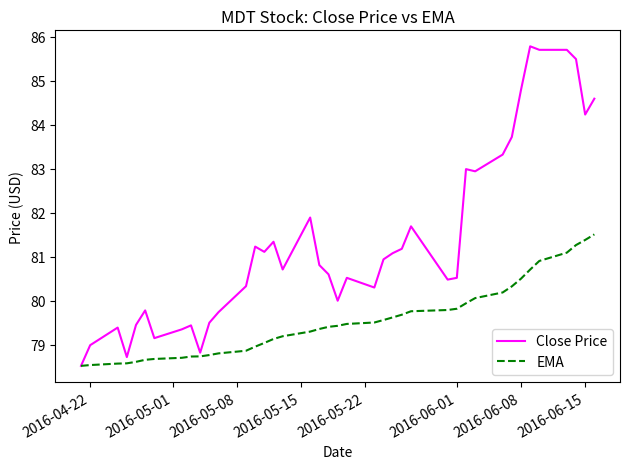

Which series has the widest spread of values?

Close Price